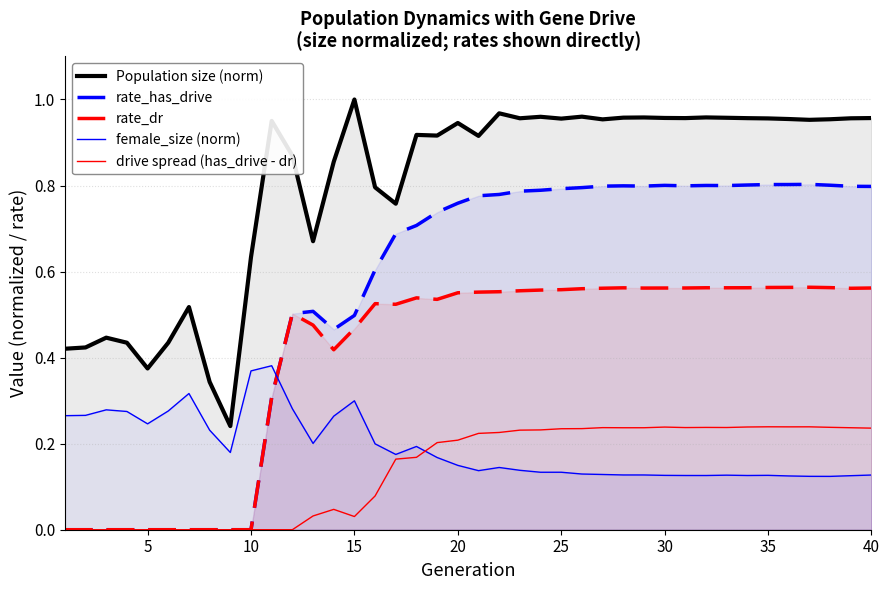

Rank the series by their maximum value, from highest to lowest.

Population size (norm), rate_has_drive, rate_dr, female_size (norm), drive spread (has_drive - dr)